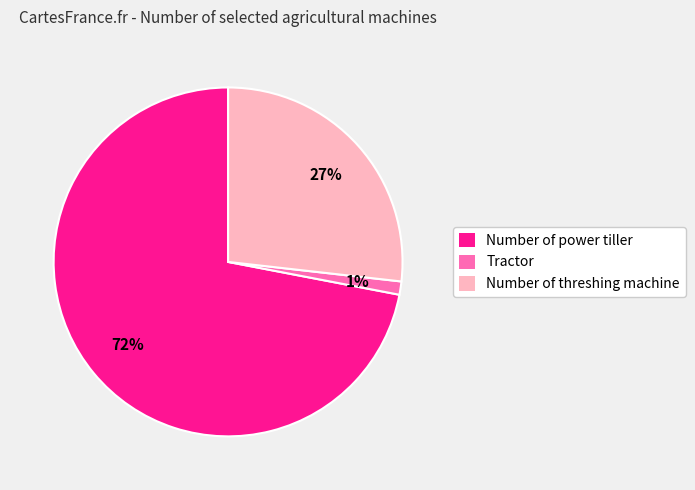

What is the smallest slice in the pie chart?

Tractor